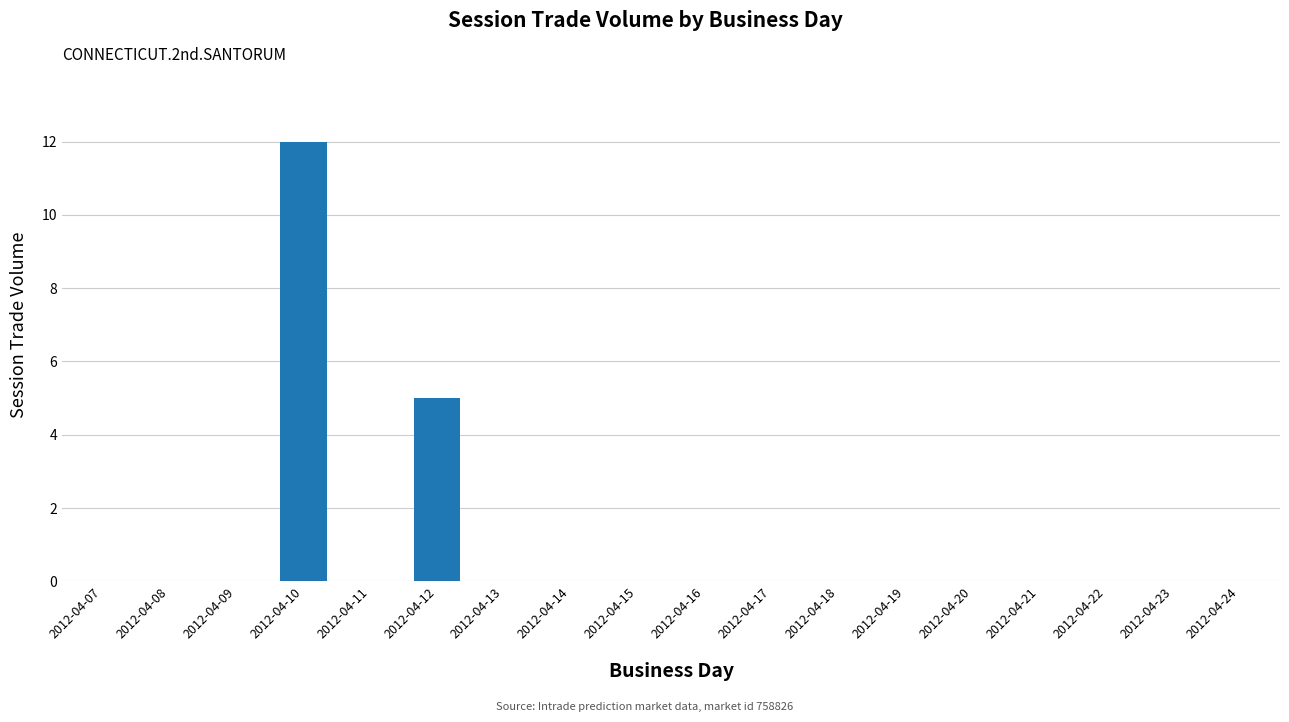

True or false: the data shows -4 at 2012-04-08.

False